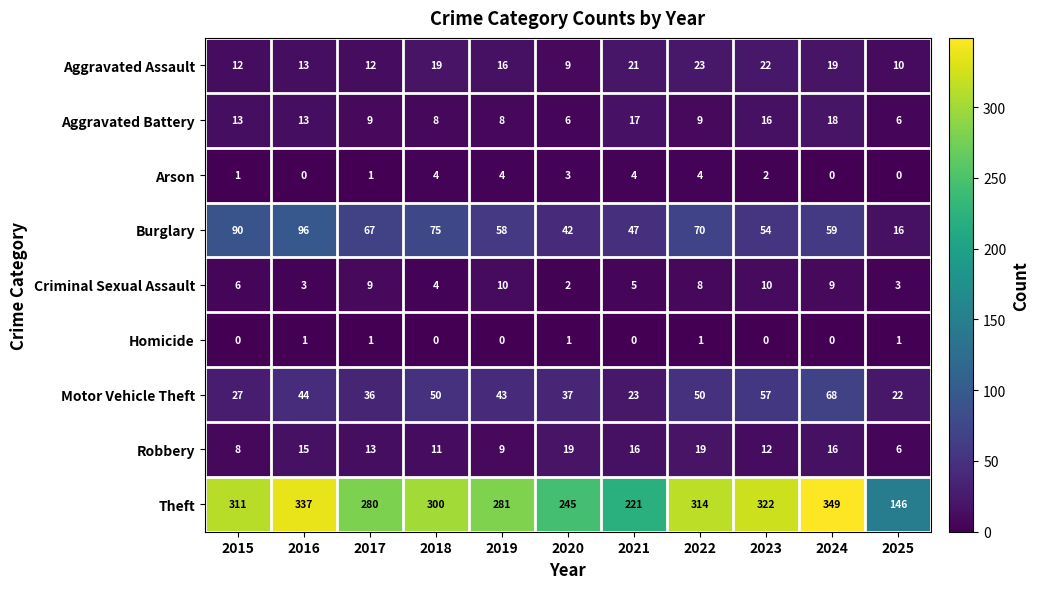

Where does the Aggravated Battery series first go above 9?

2015